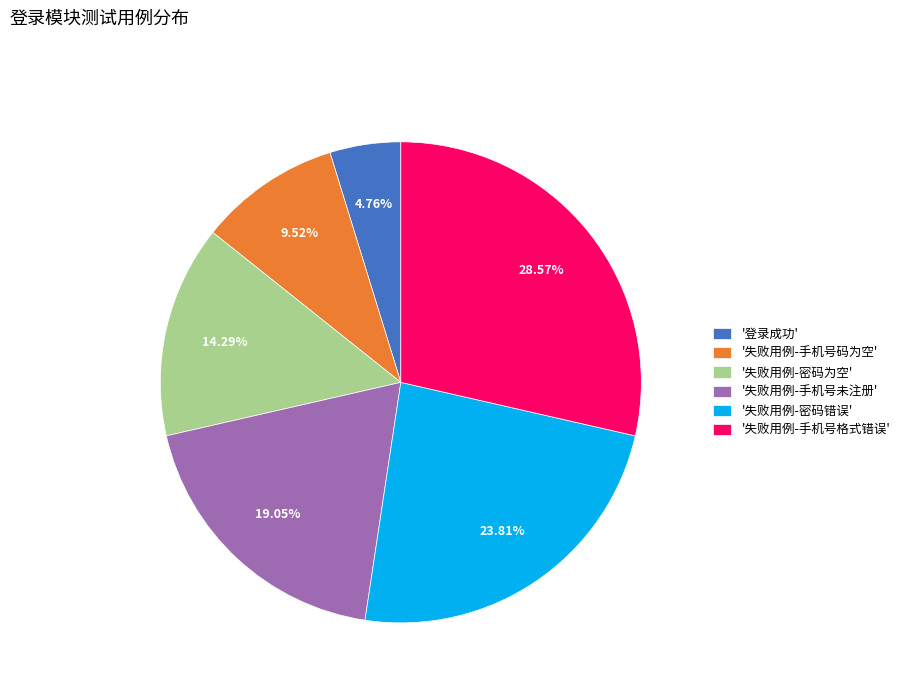

Do '失败用例-手机号码为空' and '失败用例-密码为空' together represent more than half of the pie?

No